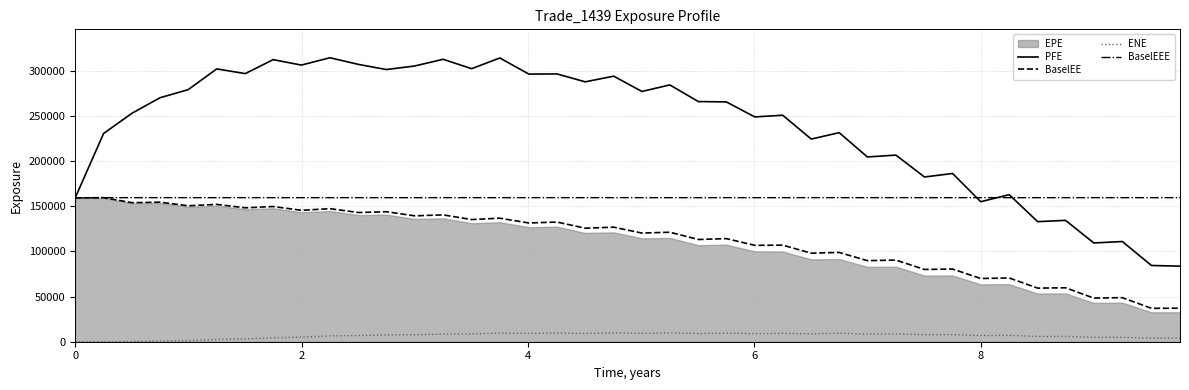

Reading left to right, extract all data points from this chart.

PFE: 159179.0	230510.0	252916.0	270038.0	278995.0	301970.0	296760.0	312208.0	306185.0	314325.0	306945.0	301262.0	305161.0	312599.0	302194.0	314055.0	296208.0	296411.0	287644.0	293919.0	277005.0	284221.0	265794.0	265448.0	248818.0	250683.0	224290.0	231402.0	204506.0	206547.0	182337.0	186216.0	154959.0	162791.0	132887.0	134339.0	109304.0	110898.0	84369.2	83658.3
BaselEE: 159179.0	159448.0	153868.0	154473.0	150452.0	151989.0	148232.0	149616.0	145456.0	147245.0	143004.0	143883.0	139324.0	140400.0	135202.0	136712.0	131425.0	132461.0	125640.0	126777.0	120260.0	121192.0	113158.0	114128.0	106662.0	106911.0	97977.5	98812.0	89740.8	90351.8	80009.0	80439.3	69975.7	70556.7	59313.9	59710.1	48289.8	48783.0	36944.3	37094.8
ENE: 0.0	0.0	229.3	679.4	1226.7	2454.4	3174.8	4381.2	5063.1	6419.3	6858.7	7497.9	7681.6	8370.1	8645.5	9542.7	9282.5	9590.5	9119.0	9871.7	9241.3	9784.0	9020.1	9532.0	8901.6	9211.5	8761.8	9380.6	8460.0	8634.1	7744.9	7846.9	6808.8	7069.6	5788.4	5927.6	4907.4	4900.4	3873.2	3920.3
BaselEEE: 159179.0	159448.0	159448.0	159448.0	159448.0	159448.0	159448.0	159448.0	159448.0	159448.0	159448.0	159448.0	159448.0	159448.0	159448.0	159448.0	159448.0	159448.0	159448.0	159448.0	159448.0	159448.0	159448.0	159448.0	159448.0	159448.0	159448.0	159448.0	159448.0	159448.0	159448.0	159448.0	159448.0	159448.0	159448.0	159448.0	159448.0	159448.0	159448.0	159448.0